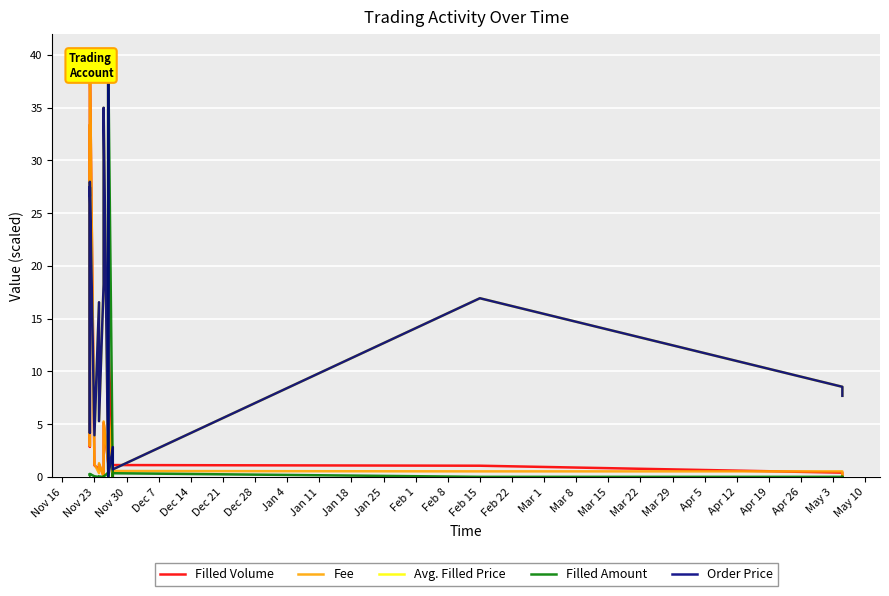

Is it true that Order Price equals 12.5 at Mar 29?

False